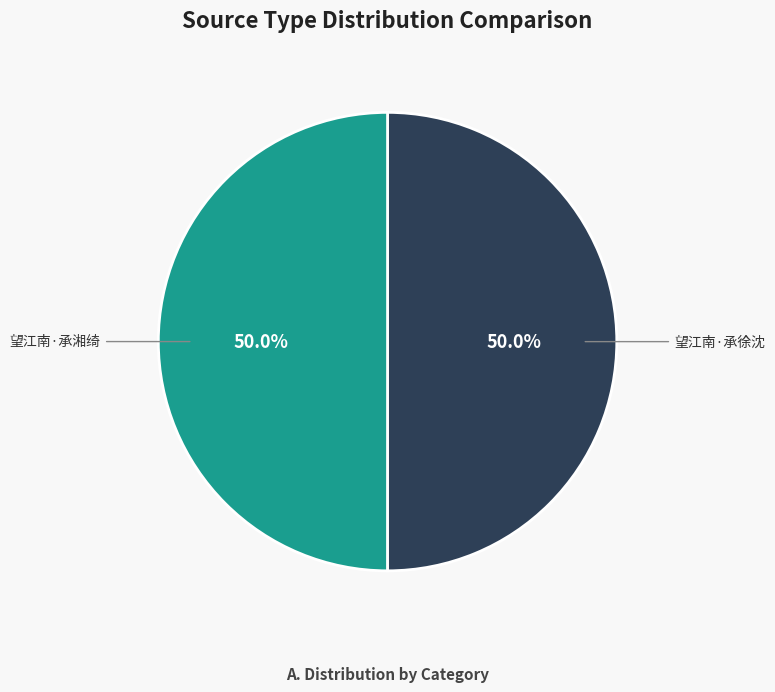

What portion of the pie excludes 望江南·承湘绮?

50.0%